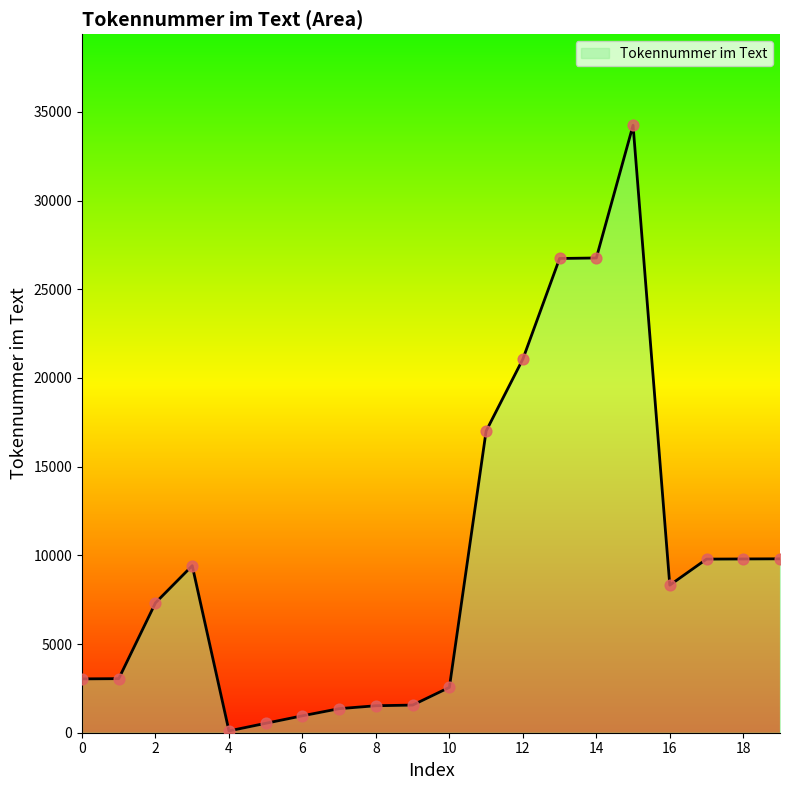

What is the difference between the maximum and minimum values?

34141